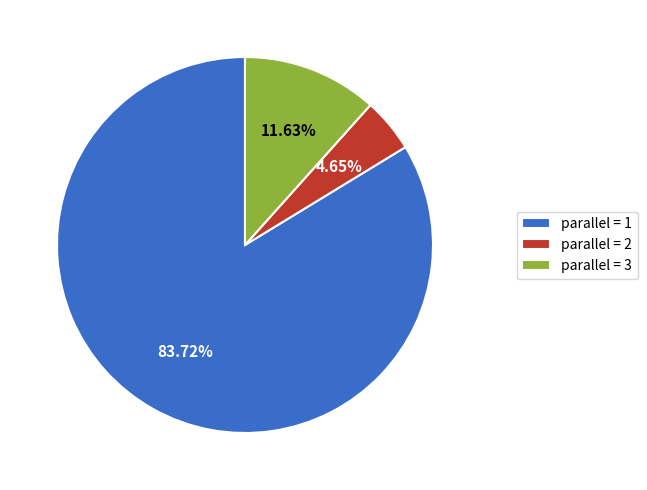

How many slices are in this pie chart?

3